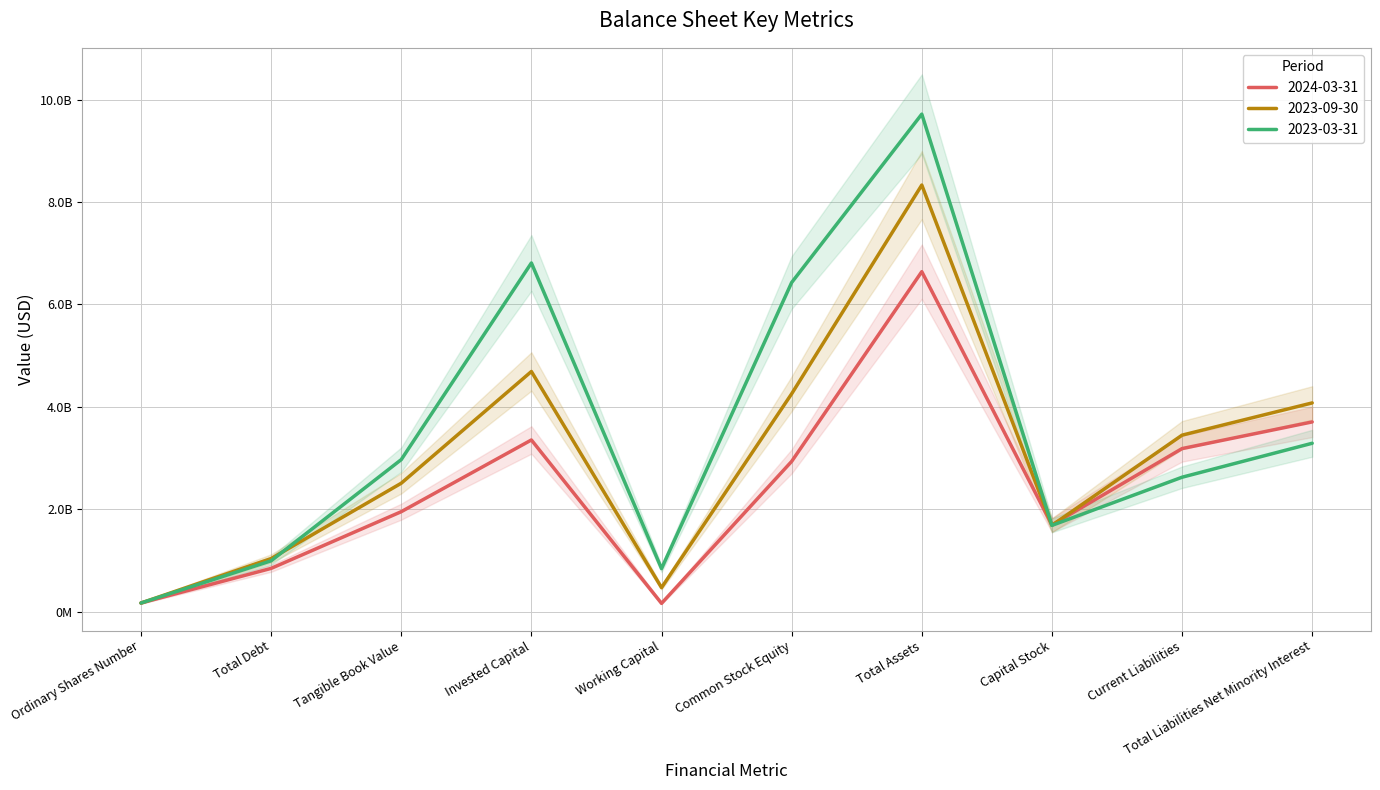

At which category is the sum across all series the highest?

Total Assets